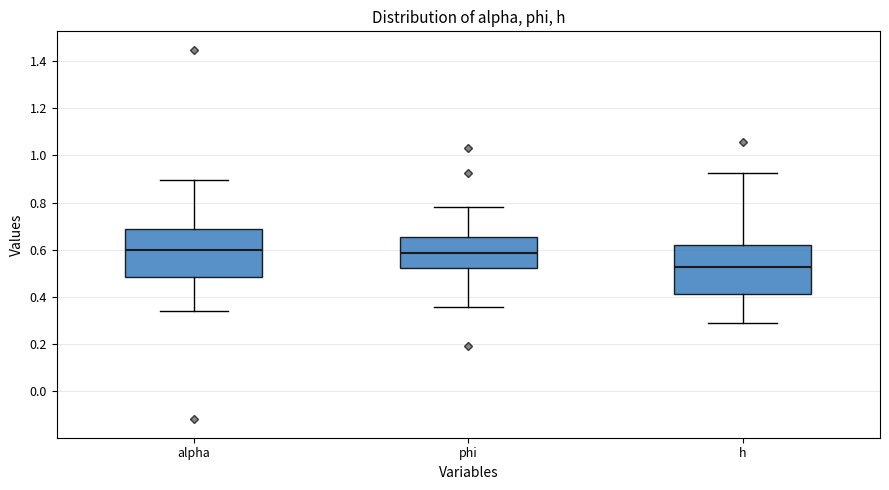

Reading left to right, read every box against the y-axis: the position of its median line, the range the box covers, and the ends of its whiskers. The values are not printed on the chart, so give them approximately, as read against the axis.

alpha: median 0.60, box 0.48 to 0.68, whiskers 0.34 to 0.90
phi: median 0.58, box 0.52 to 0.66, whiskers 0.36 to 0.78
h: median 0.52, box 0.42 to 0.62, whiskers 0.30 to 0.92